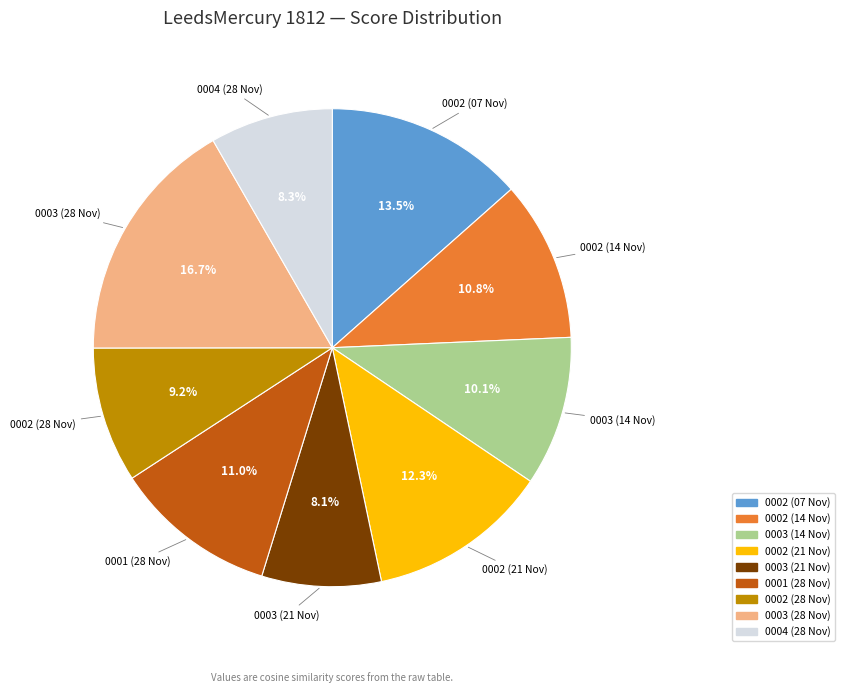

How many slices are in this pie chart?

9